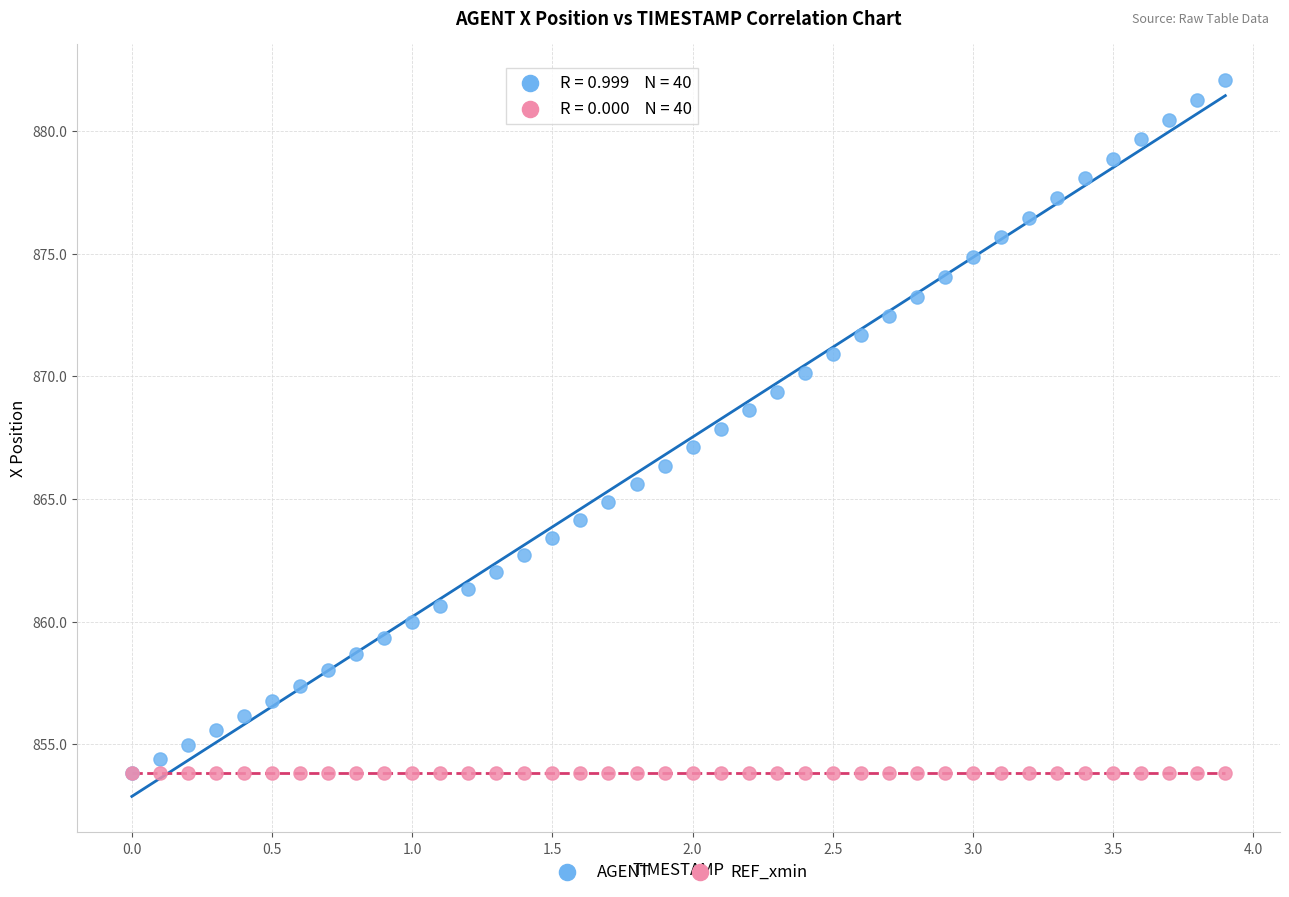

What are all the series names shown in the legend?

AGENT, REF_xmin